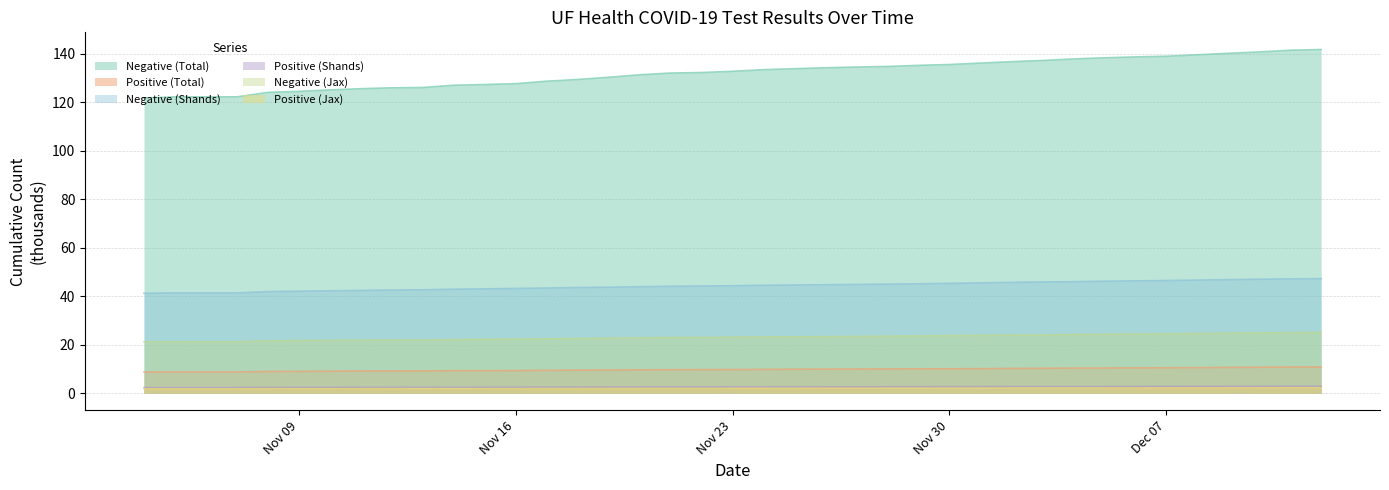

Which series has the largest range (max minus min)?

Negative (Total)